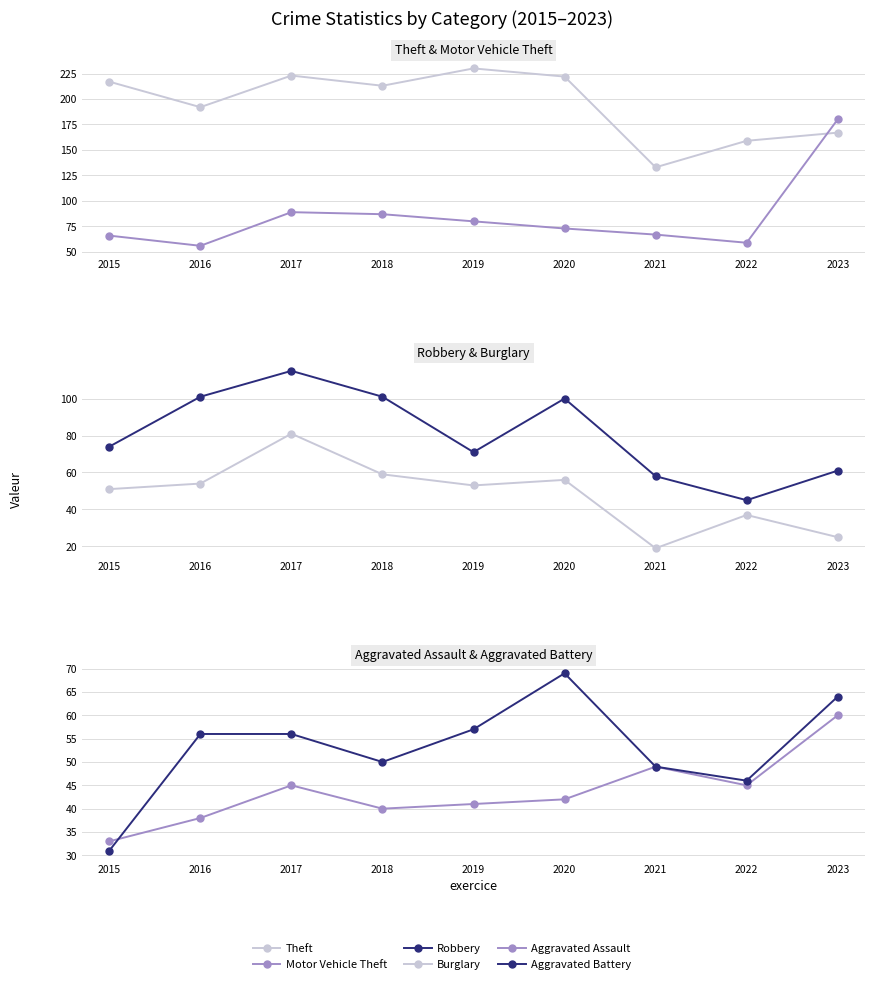

What is the total value across all series at 2019?

532